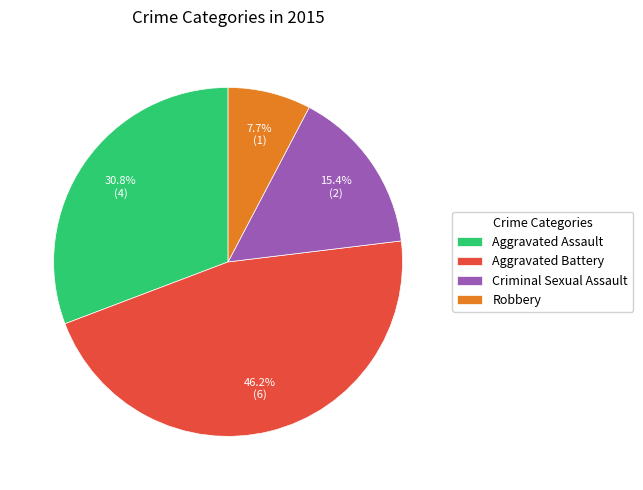

To the nearest percent, what portion does Aggravated Assault represent?

31%